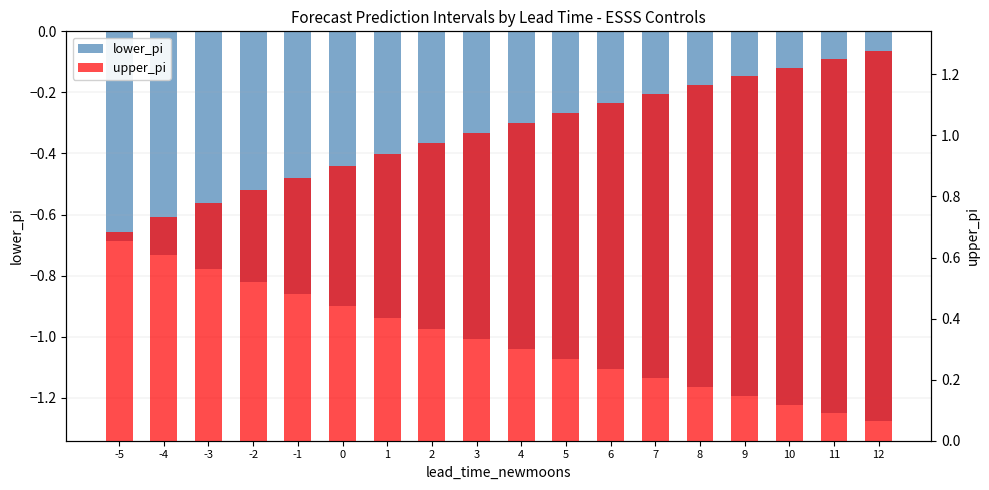

Where is lower_pi nearest to the value 0?

-5